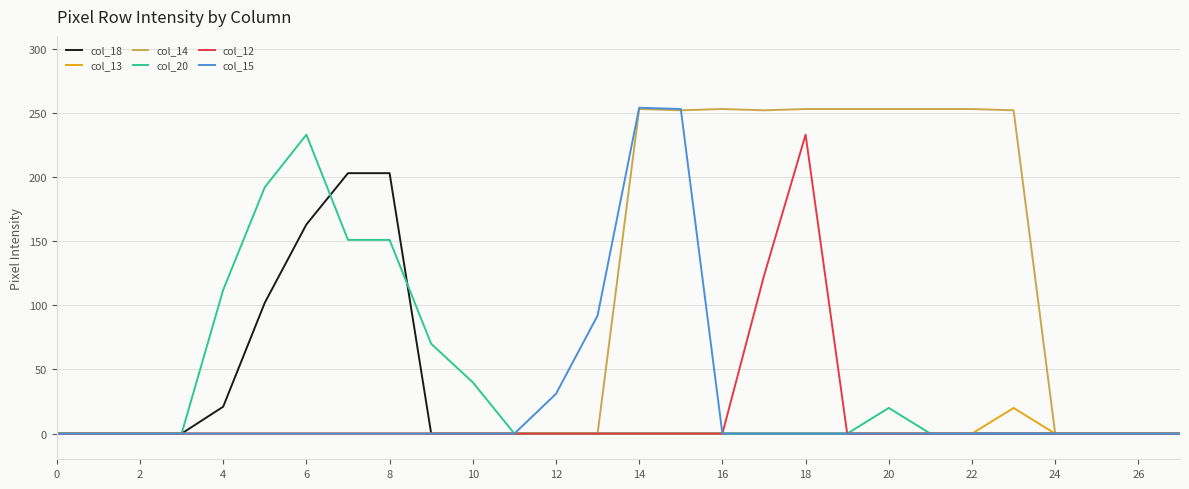

Which series has the largest total across all categories?

col_14